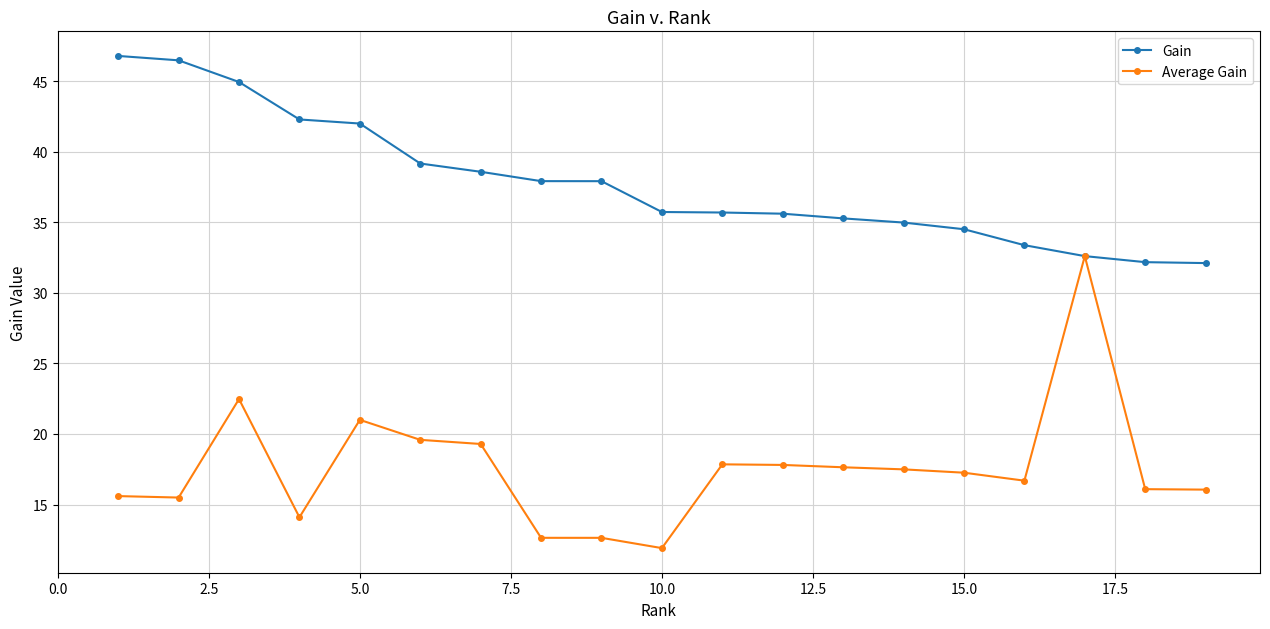

What is the greatest value displayed?

46.8